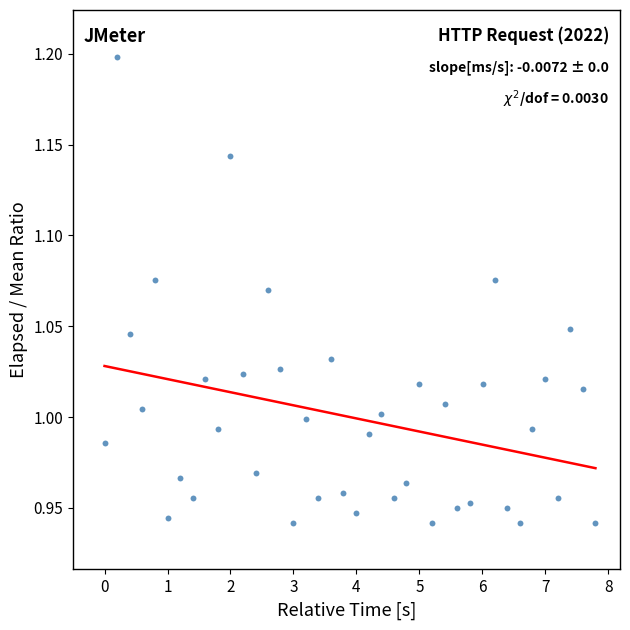

What is the range of X values (max minus min)?

7.8